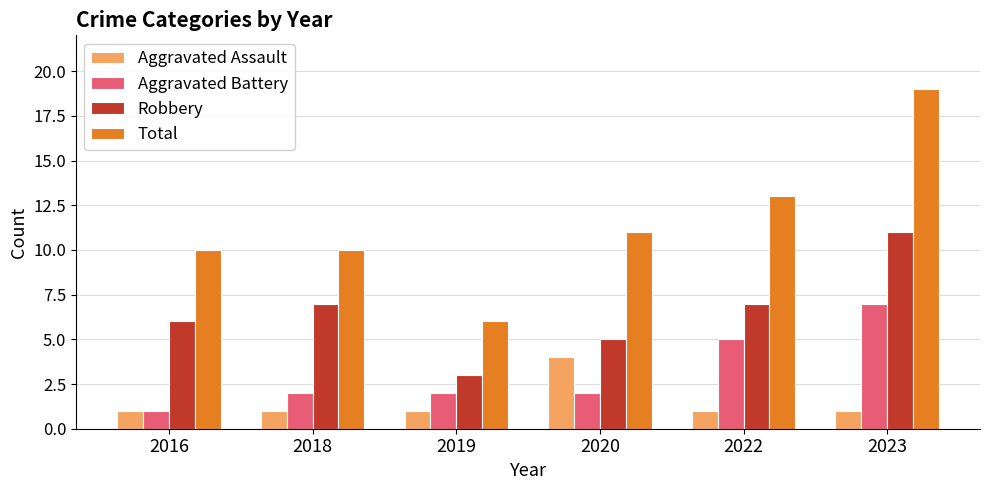

Count the Aggravated Battery values in the range 2 to 5.

4